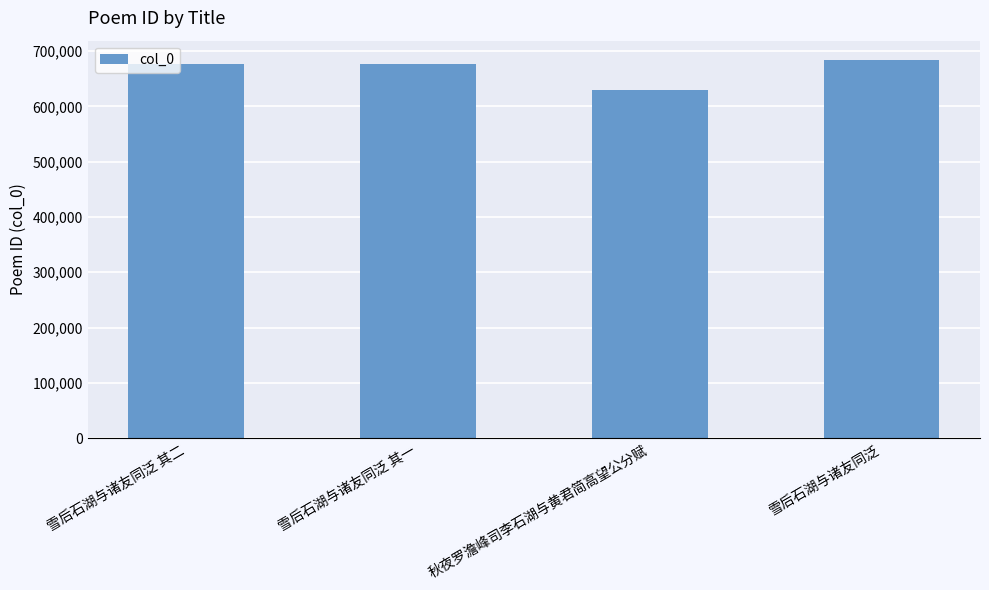

How many distinct data groups are displayed?

1